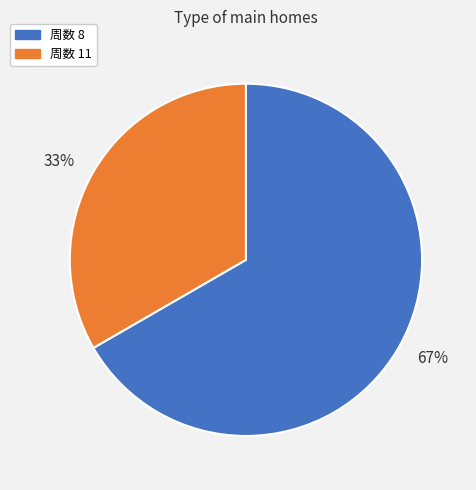

Is there a majority slice in this chart?

Yes